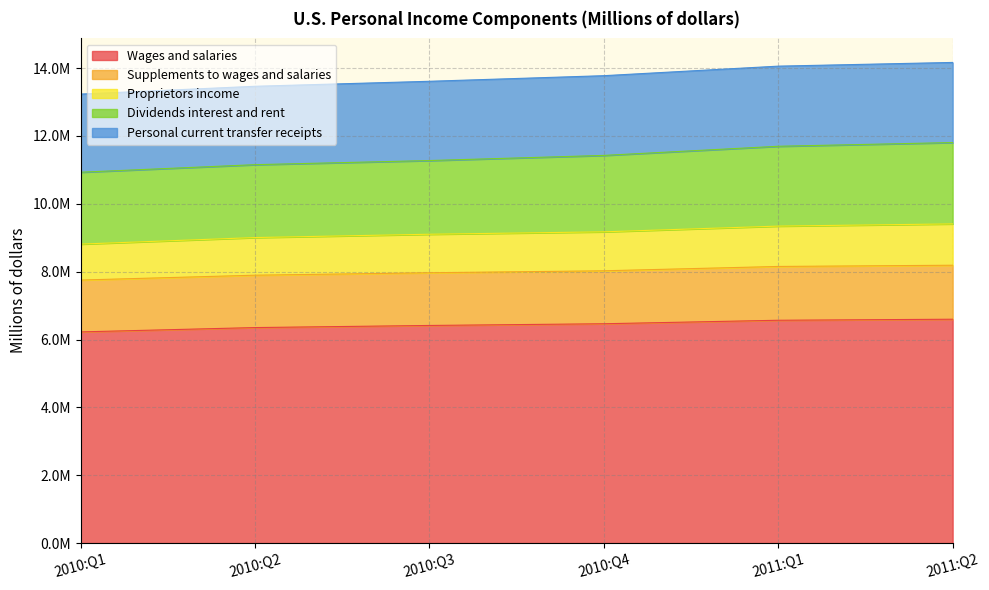

What is the label of the 2nd point from the right?

2011:Q1